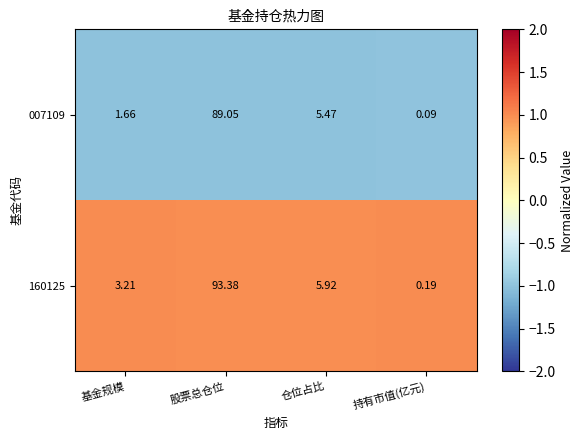

At which label is 007109 closest to 44?

仓位占比